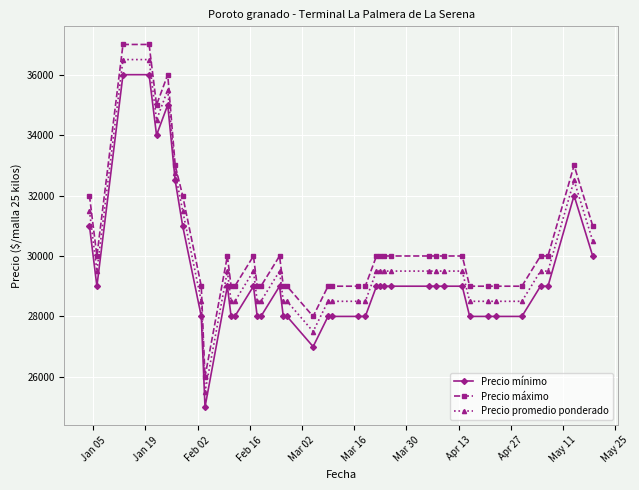

What is the greatest value displayed?

37000